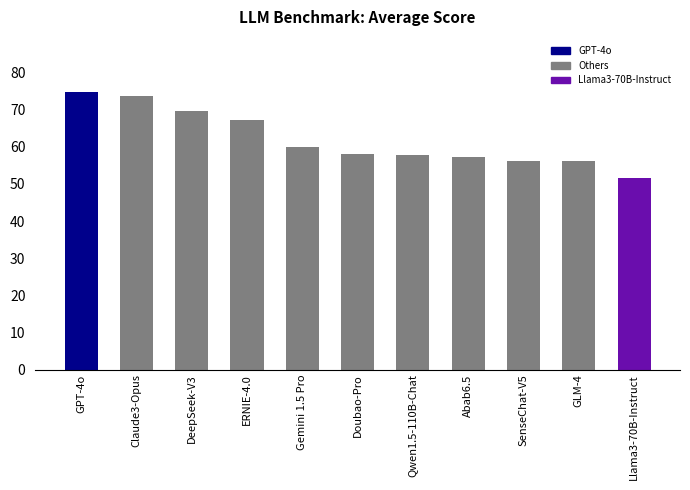

At which label is the value closest to 63?

Gemini 1.5 Pro